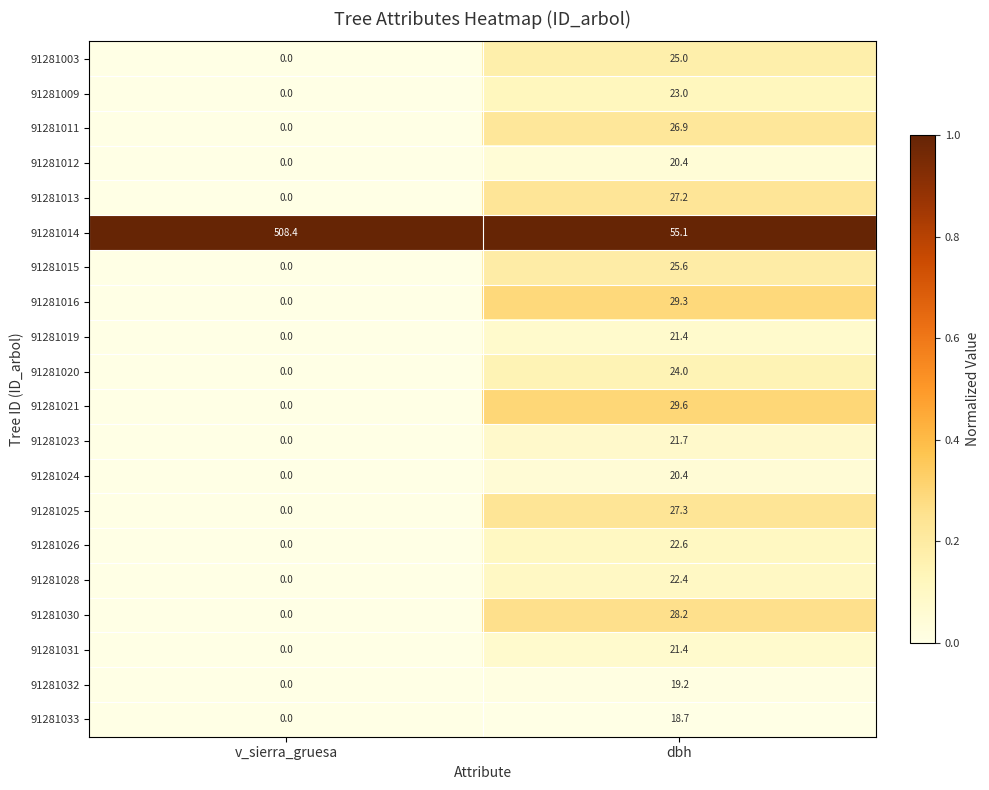

What is the average value of the 91281009 series?

11.5